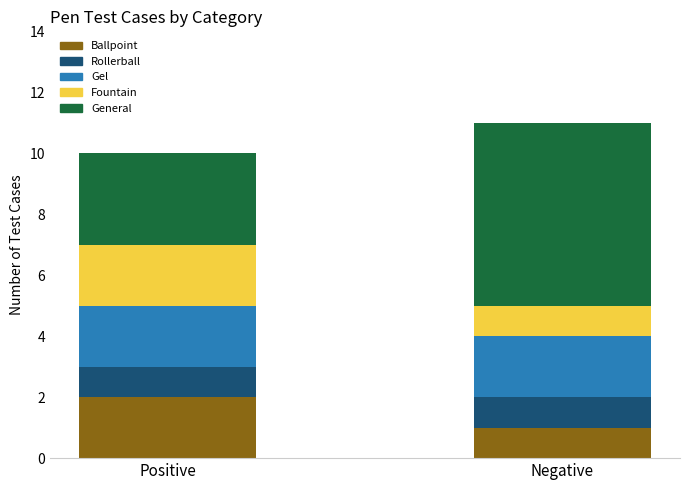

What is the total value across all series at Positive?

10